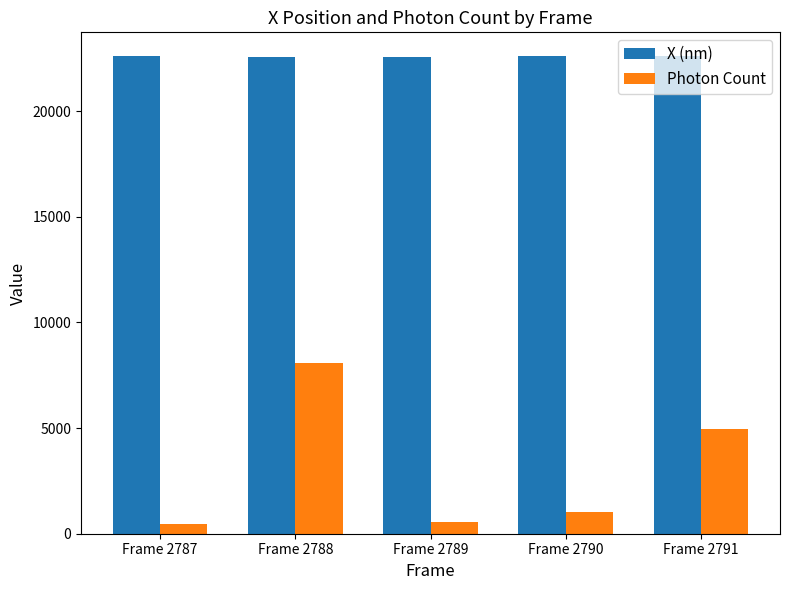

What is the difference between the second highest and second lowest values in the Photon Count series?

4391.1